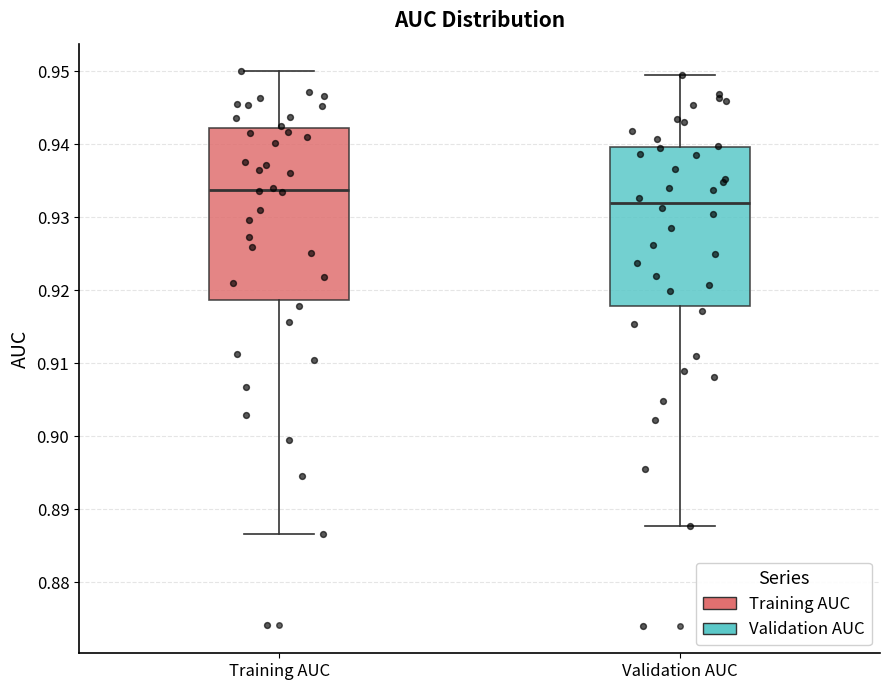

Reading left to right, transcribe this box plot: for each box, give where its median line is, the range the box spans, and where its two whiskers end, as read against the y-axis. The values are not printed on the chart, so give them approximately, as read against the axis.

Training AUC: median 0.934, box 0.919 to 0.942, whiskers 0.887 to 0.950
Validation AUC: median 0.932, box 0.918 to 0.940, whiskers 0.888 to 0.949